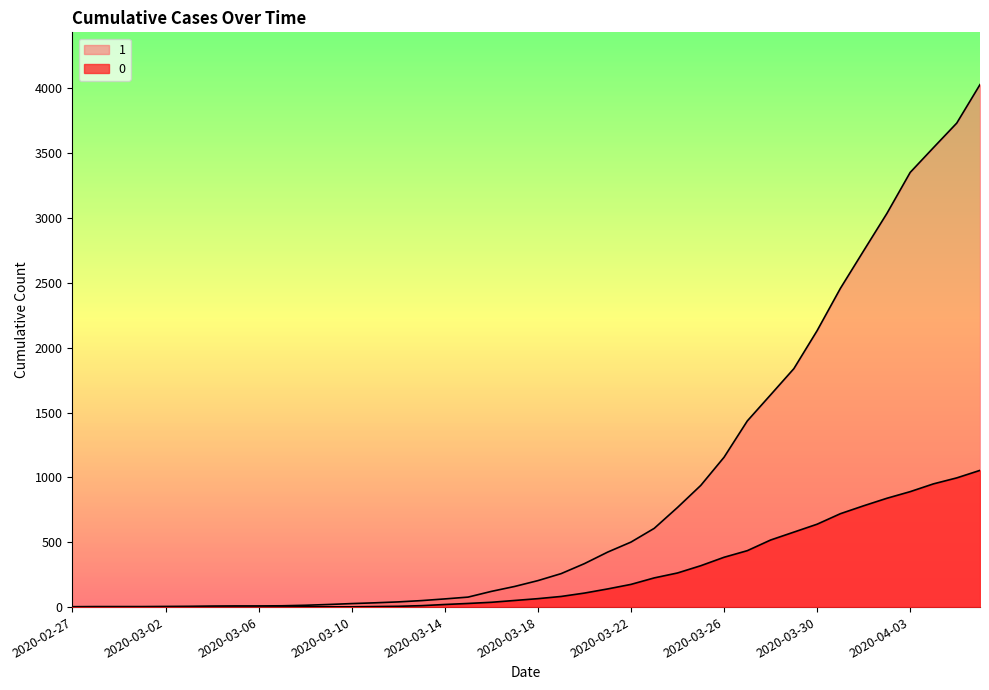

At which category does the chart reach its peak across all series?

2020-04-06